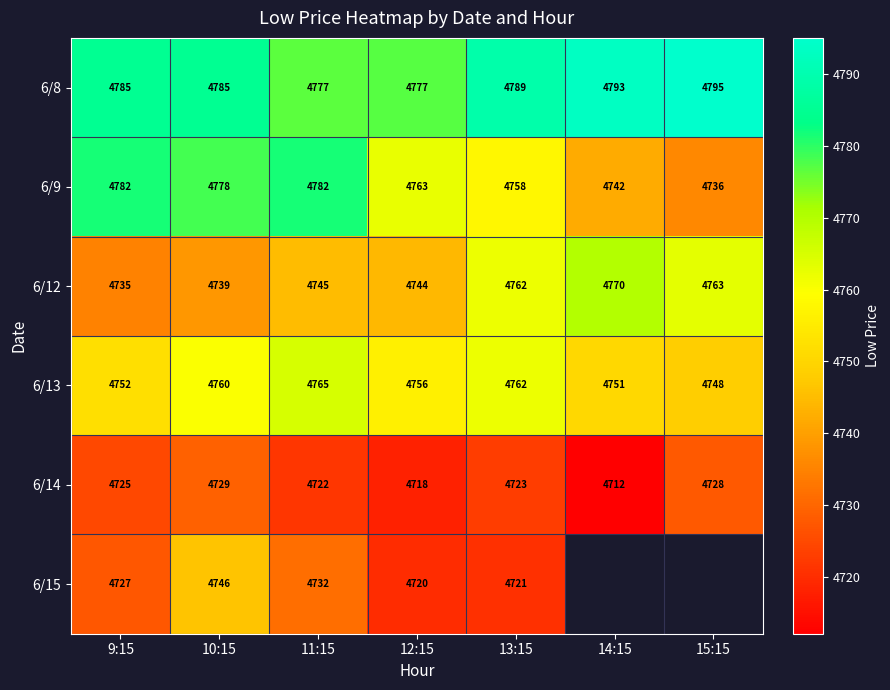

True or false: 6/12 has a value of 4744 at 12:15.

True